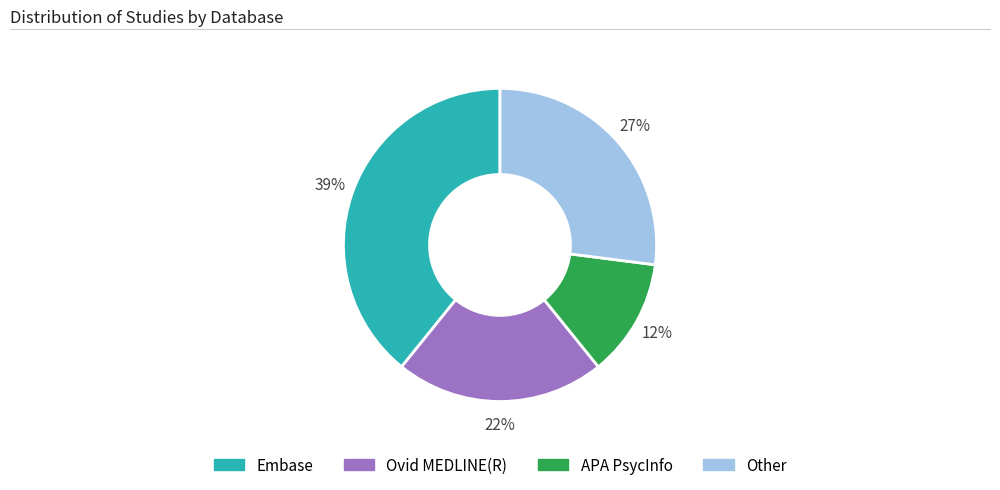

To the nearest percent, what portion does Other represent?

27%